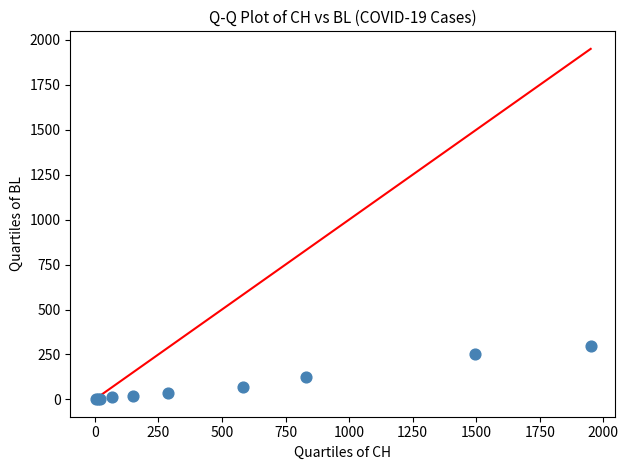

What Y value in the scatter plot is closest to 149?

124.6